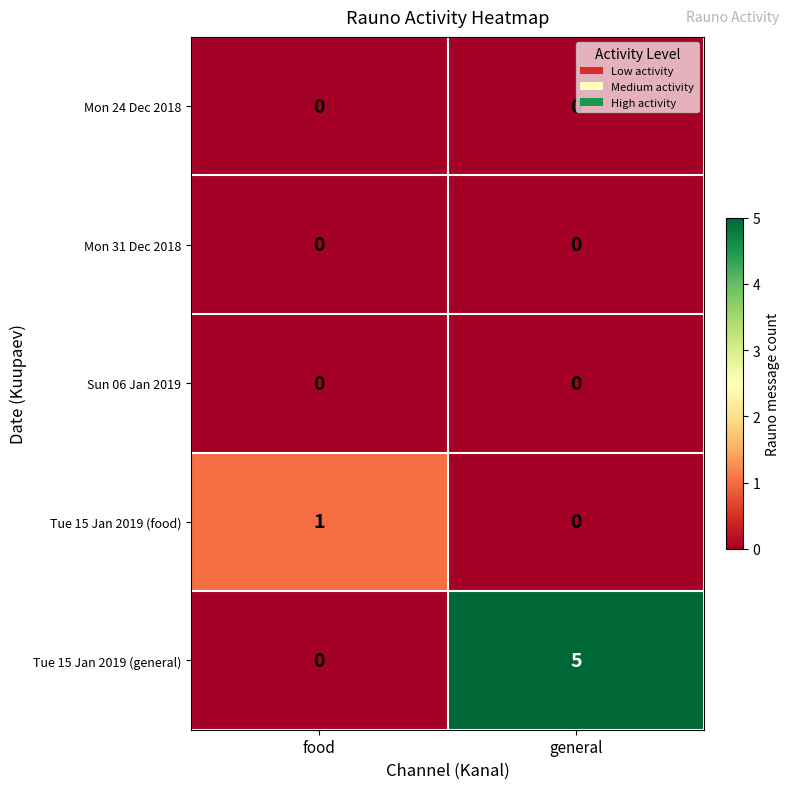

How many distinct data groups are displayed?

5